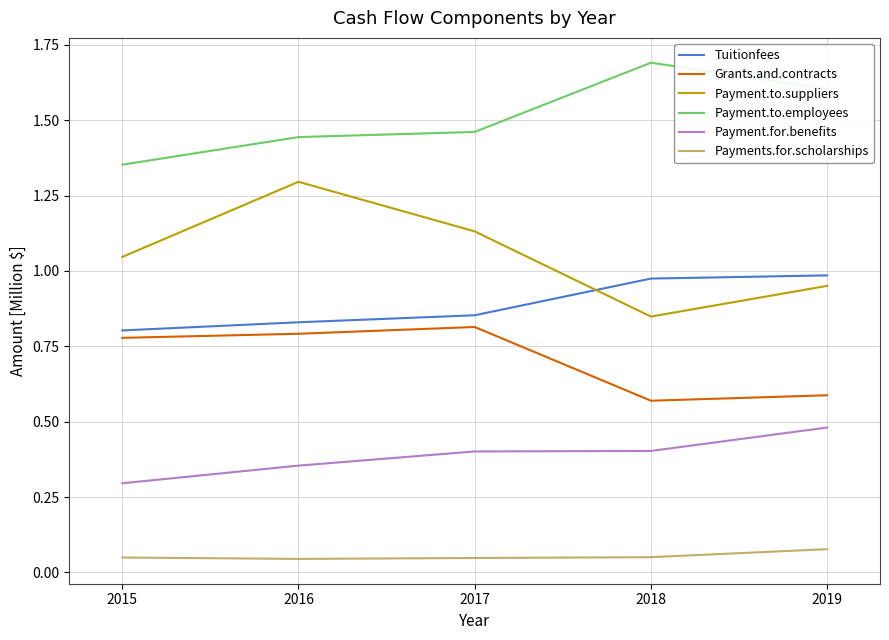

What is the greatest value displayed?

1.7